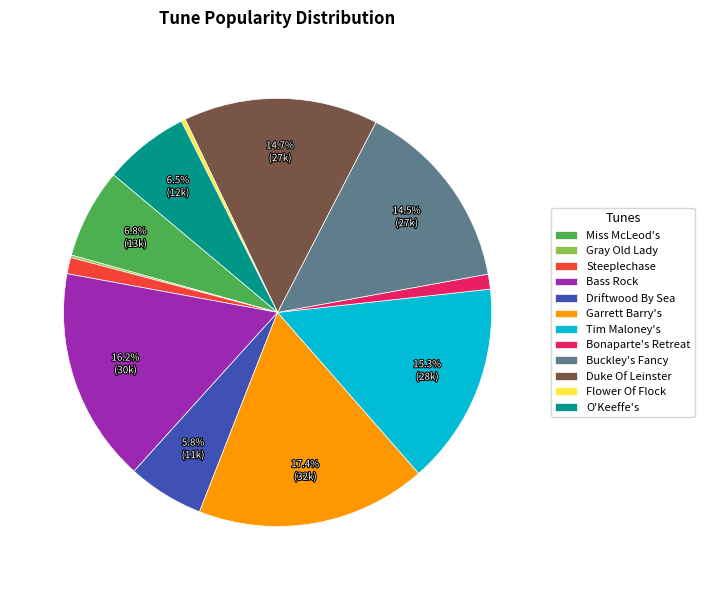

Is there a majority slice in this chart?

No